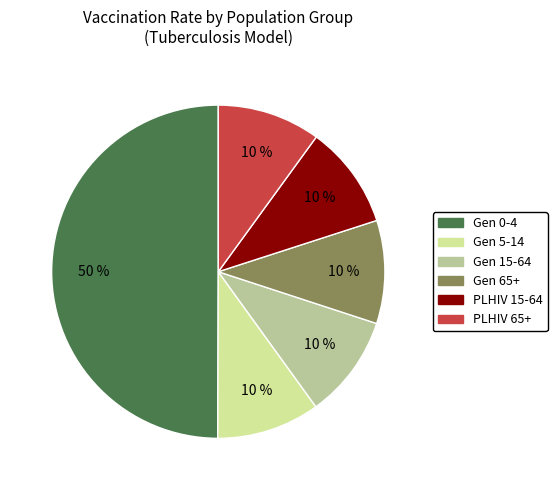

Which category has the biggest portion of the pie?

Gen 0-4